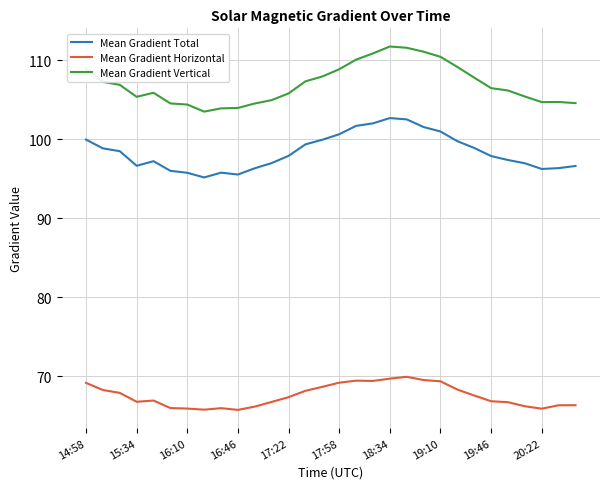

At how many categories does at least one series exceed 66?

30